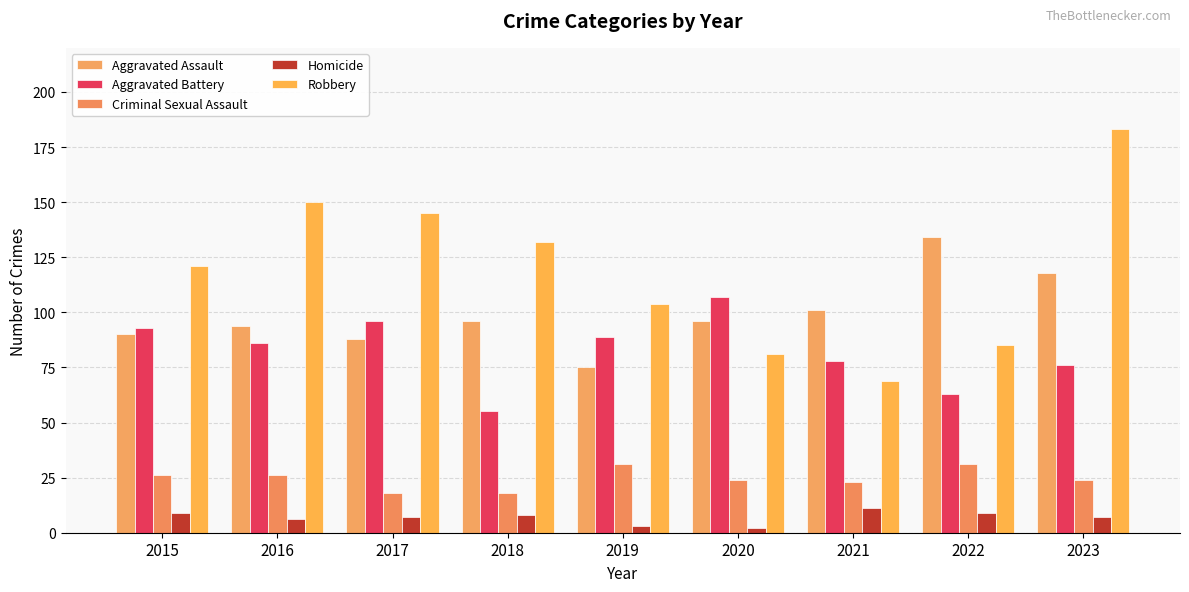

Rank the series at 2015 from lowest to highest value.

Homicide, Criminal Sexual Assault, Aggravated Assault, Aggravated Battery, Robbery